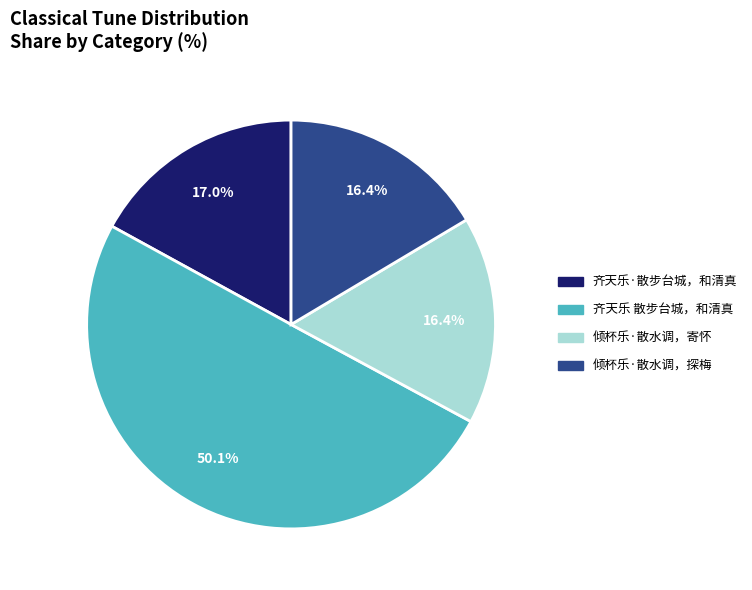

Count the number of slices in the pie.

4